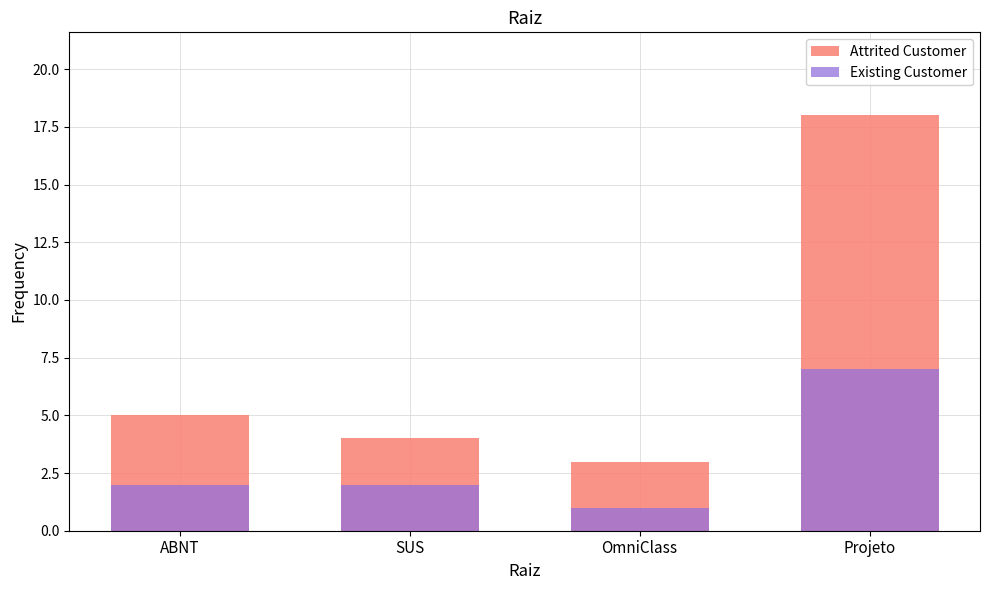

What is the sum of all Existing Customer values?

12